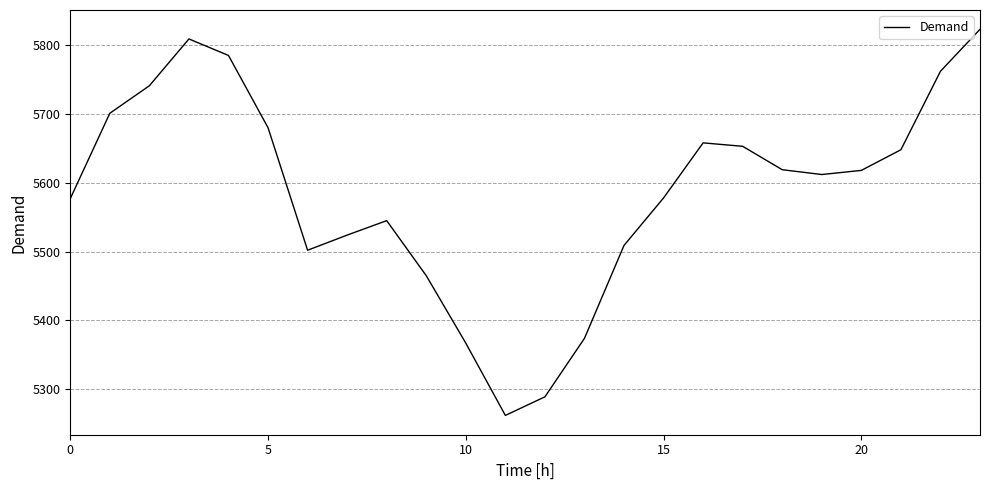

What is the difference between the maximum and minimum values?

561